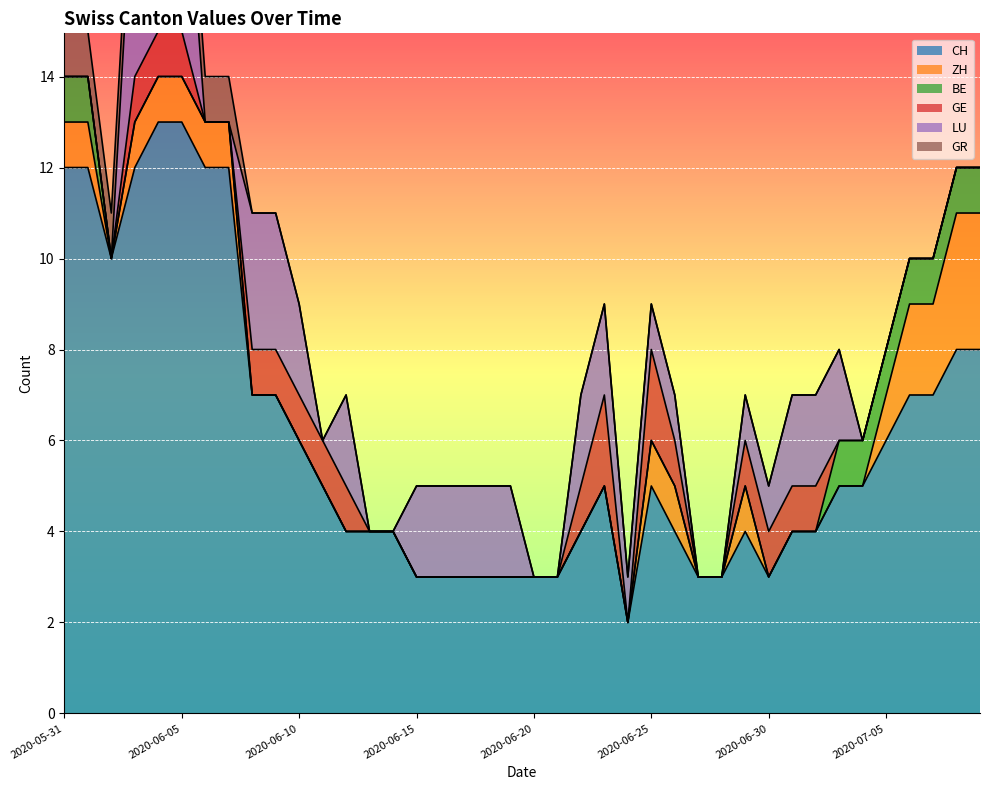

At how many categories does at least one series exceed 6?

14